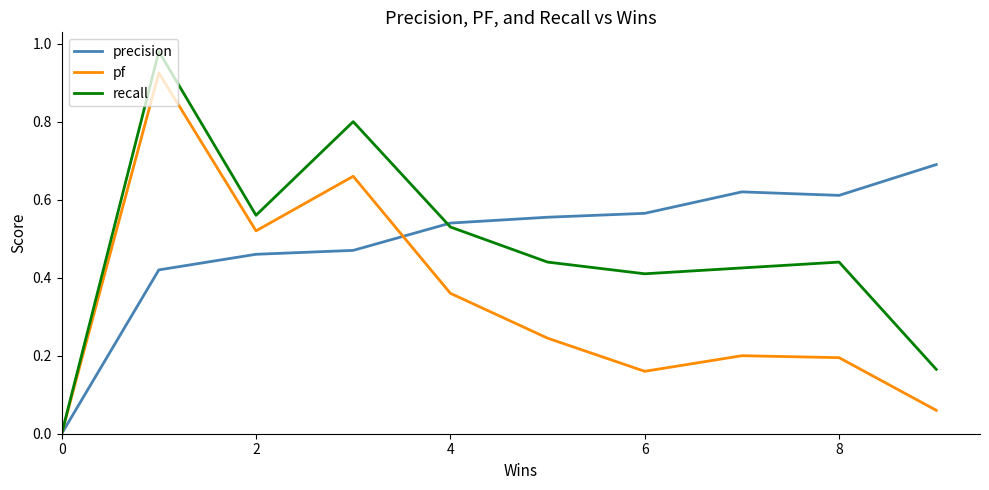

Rank the series by their maximum value, from lowest to highest.

precision, pf, recall